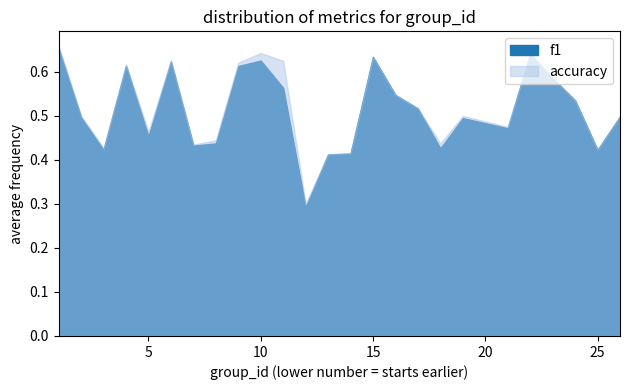

At which label is accuracy closest to 0?

12